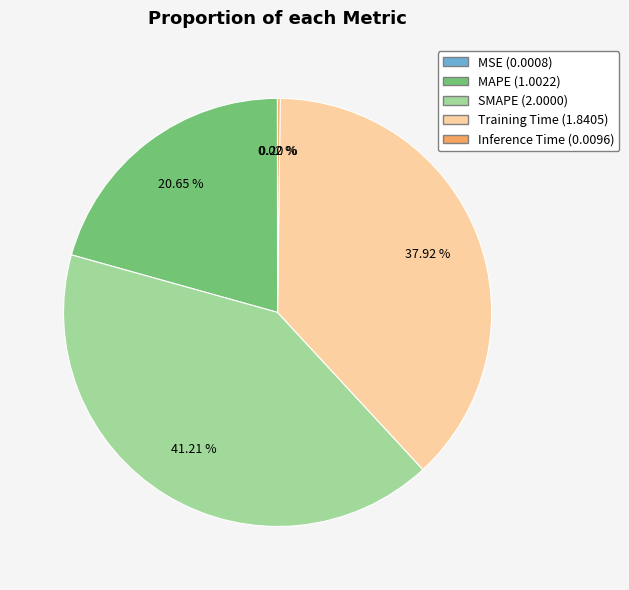

To the nearest percent, what portion does SMAPE represent?

41%